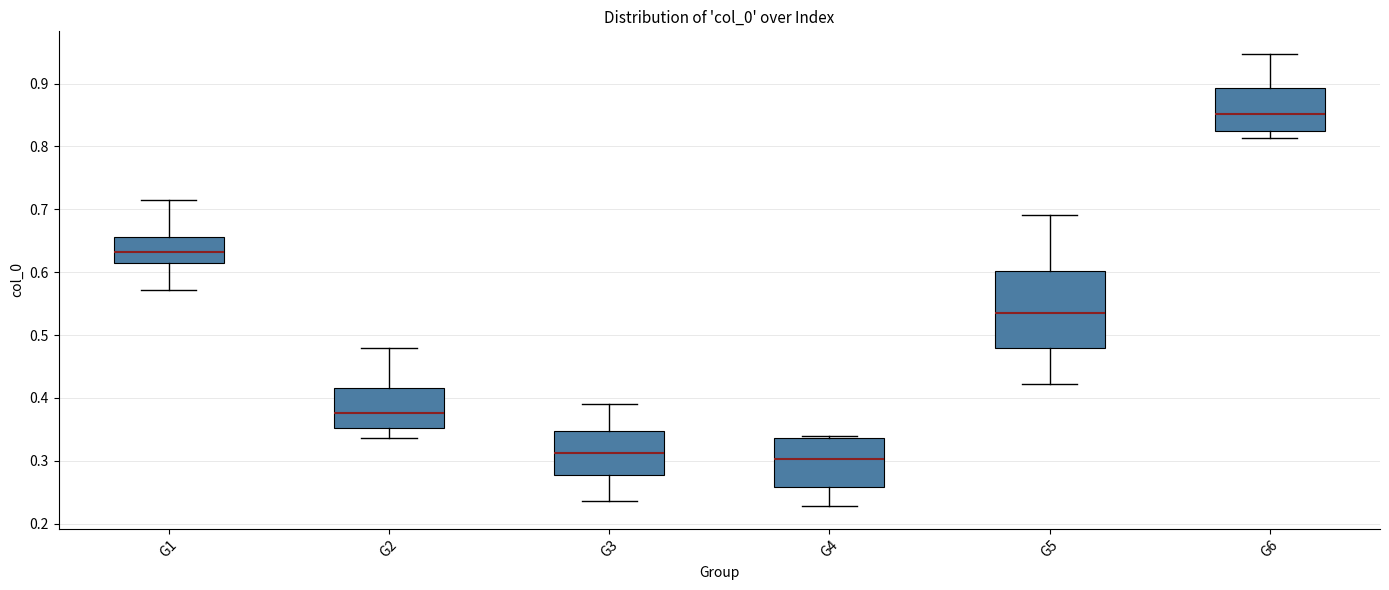

Comparing the boxes themselves (not the whiskers), which one is the tallest?

G5